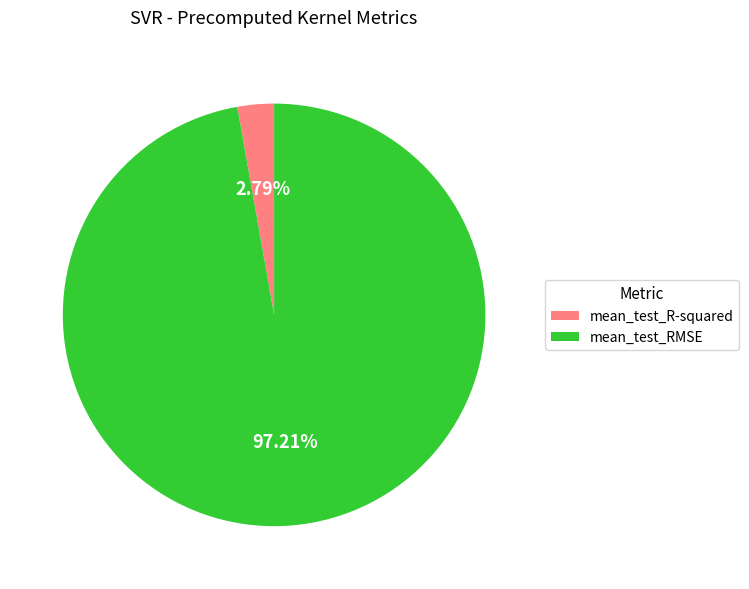

How much of the chart is everything except mean_test_R-squared?

97.2%